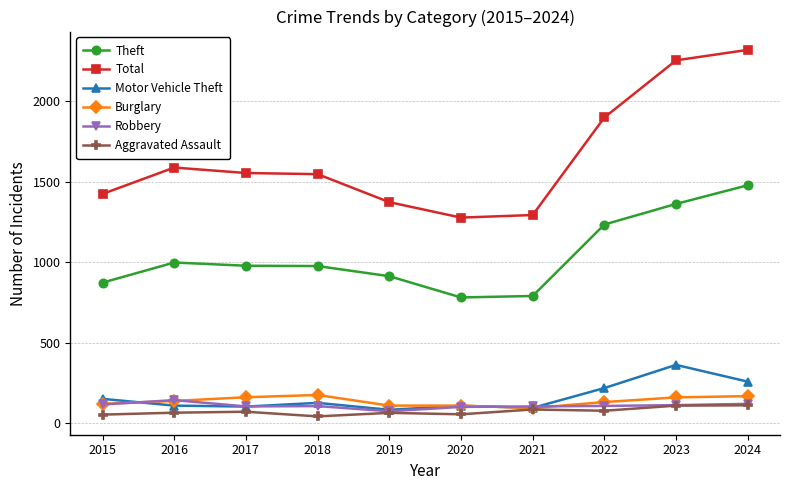

What is the difference between the maximum and second lowest values in the Theft series?

688